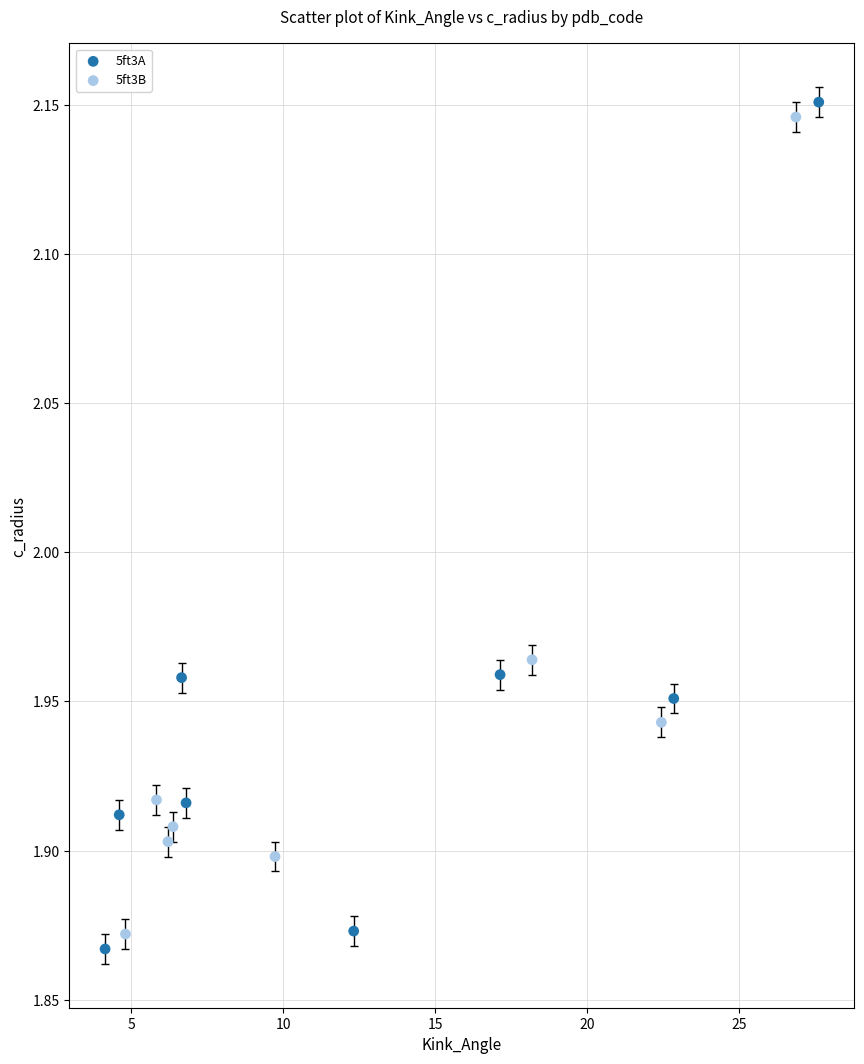

What are all the series names shown in the legend?

5ft3A, 5ft3B